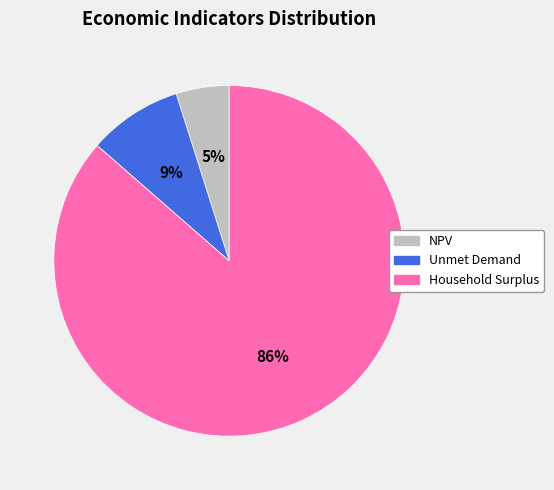

To the nearest percent, what portion does NPV represent?

5%